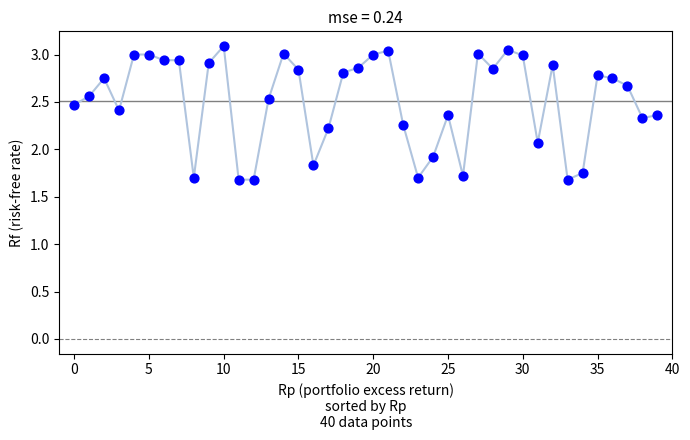

What is the range of Y values (max minus min)?

1.4